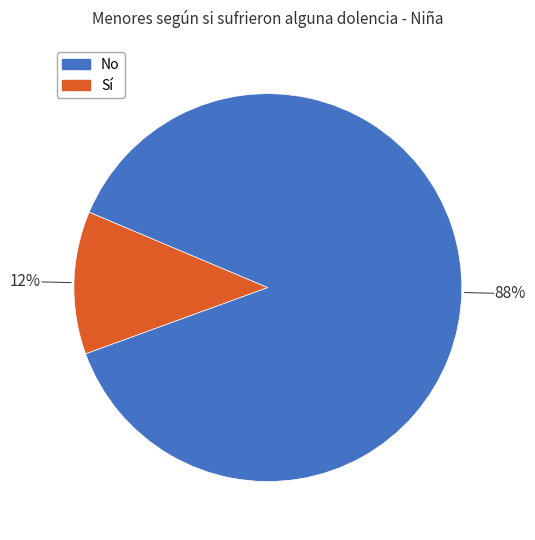

To the nearest percent, what is the difference between the largest and smallest slice percentages?

76%